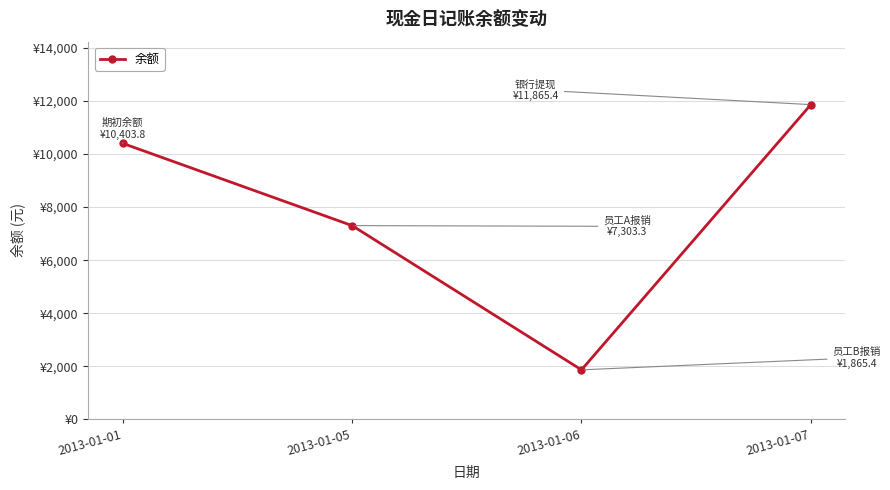

Is this an area chart (filled region under the line)?

No